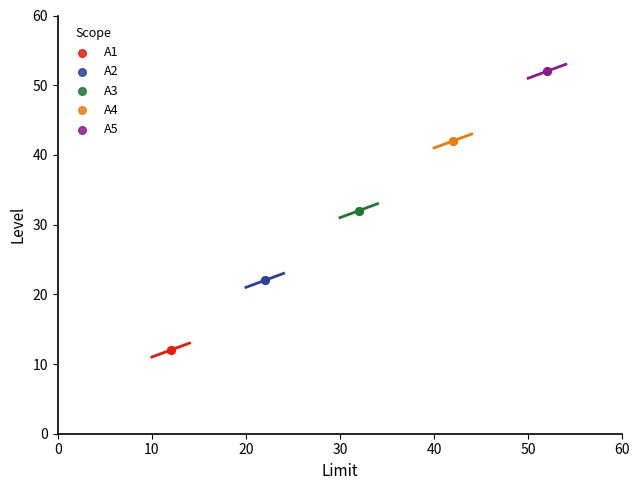

What are all the series names shown in the legend?

A1, A2, A3, A4, A5